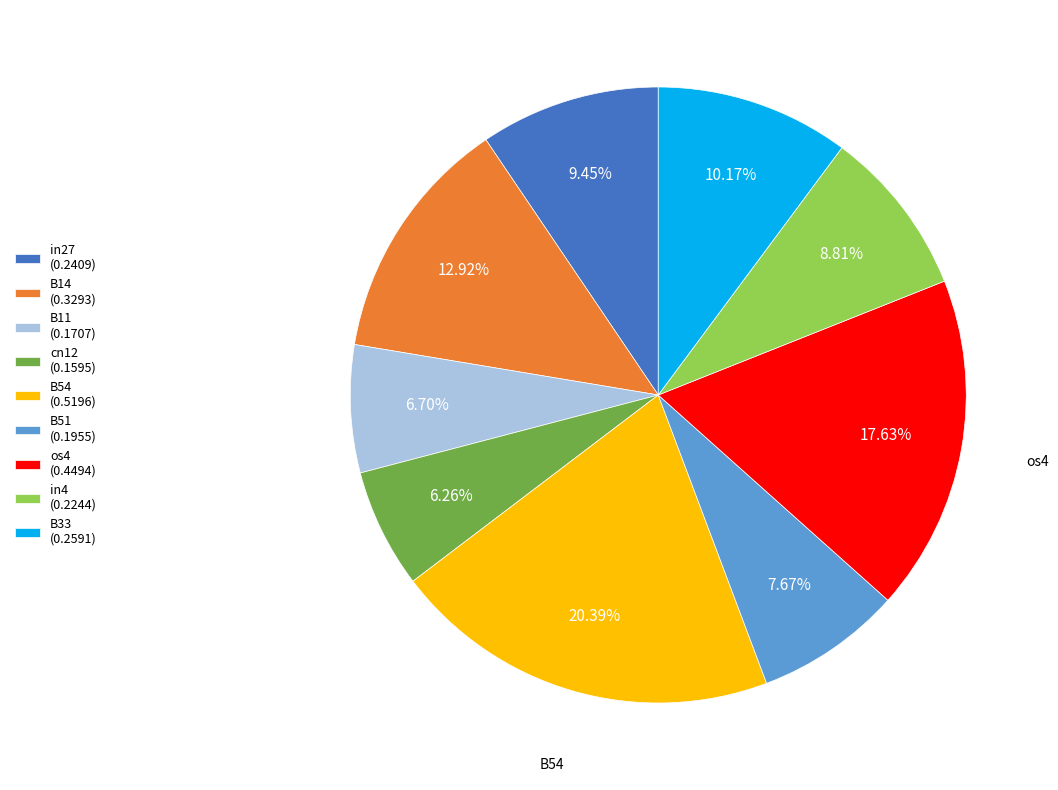

Count the number of slices in the pie.

9